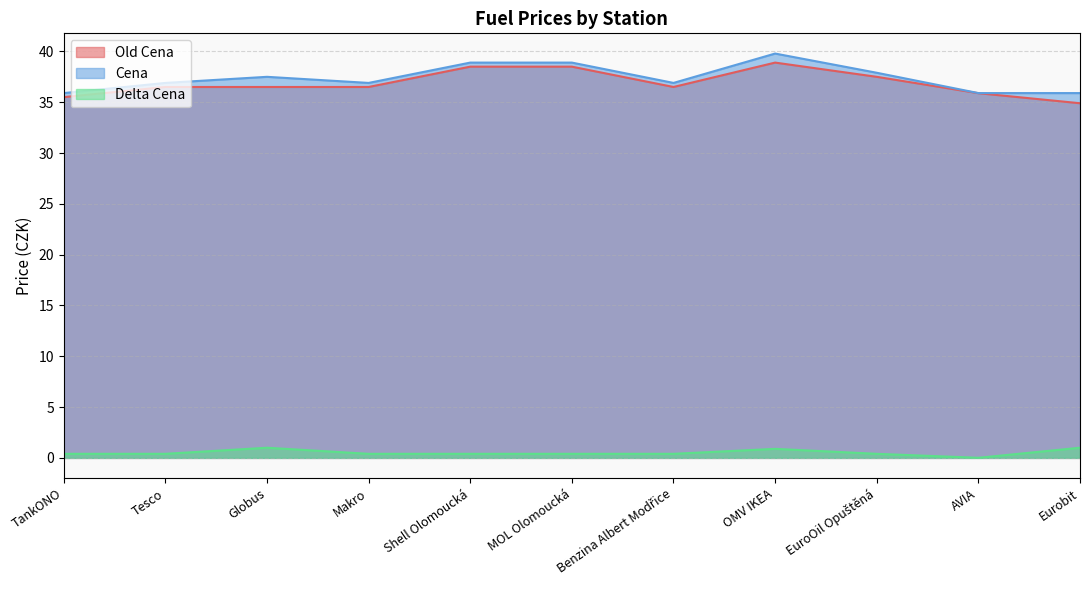

At how many categories does at least one series exceed 28?

11